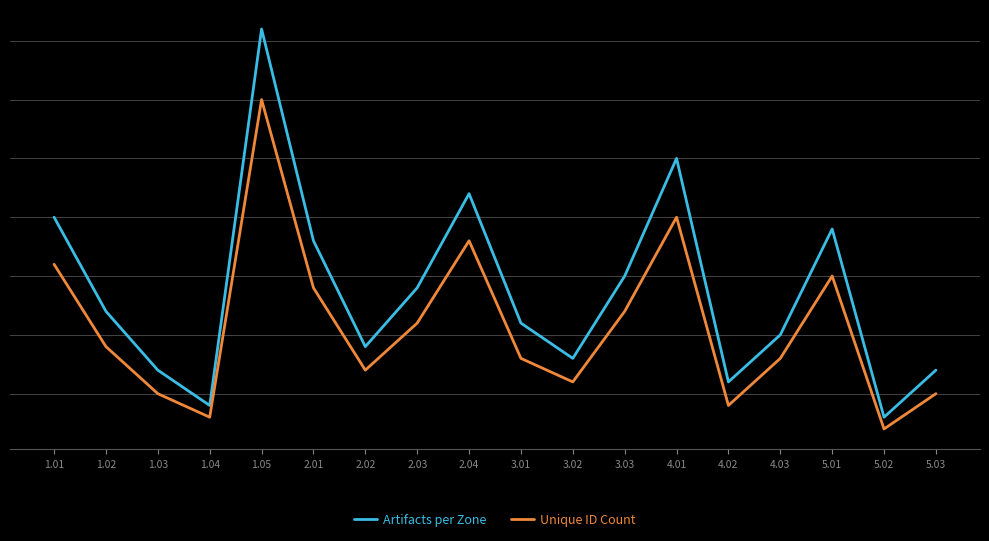

Rank the categories by Artifacts per Zone value from lowest to highest.

5.02, 1.04, 4.02, 1.03, 5.03, 3.02, 2.02, 4.03, 3.01, 1.02, 2.03, 3.03, 2.01, 5.01, 1.01, 2.04, 4.01, 1.05